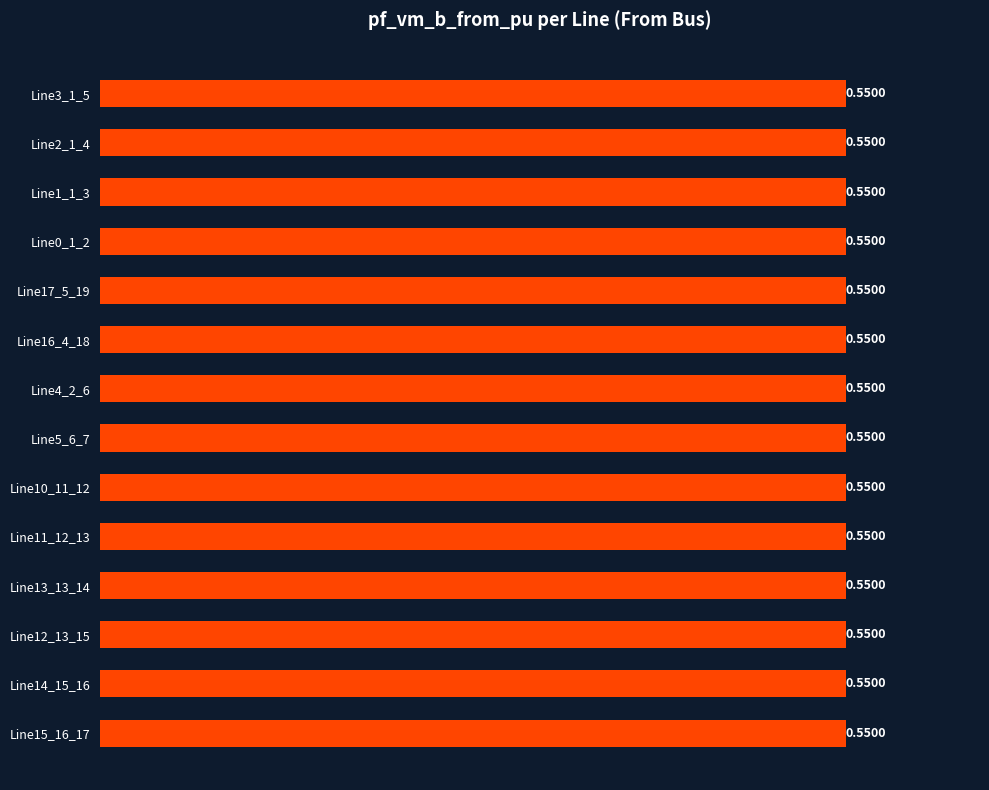

What is the smallest value displayed?

0.5